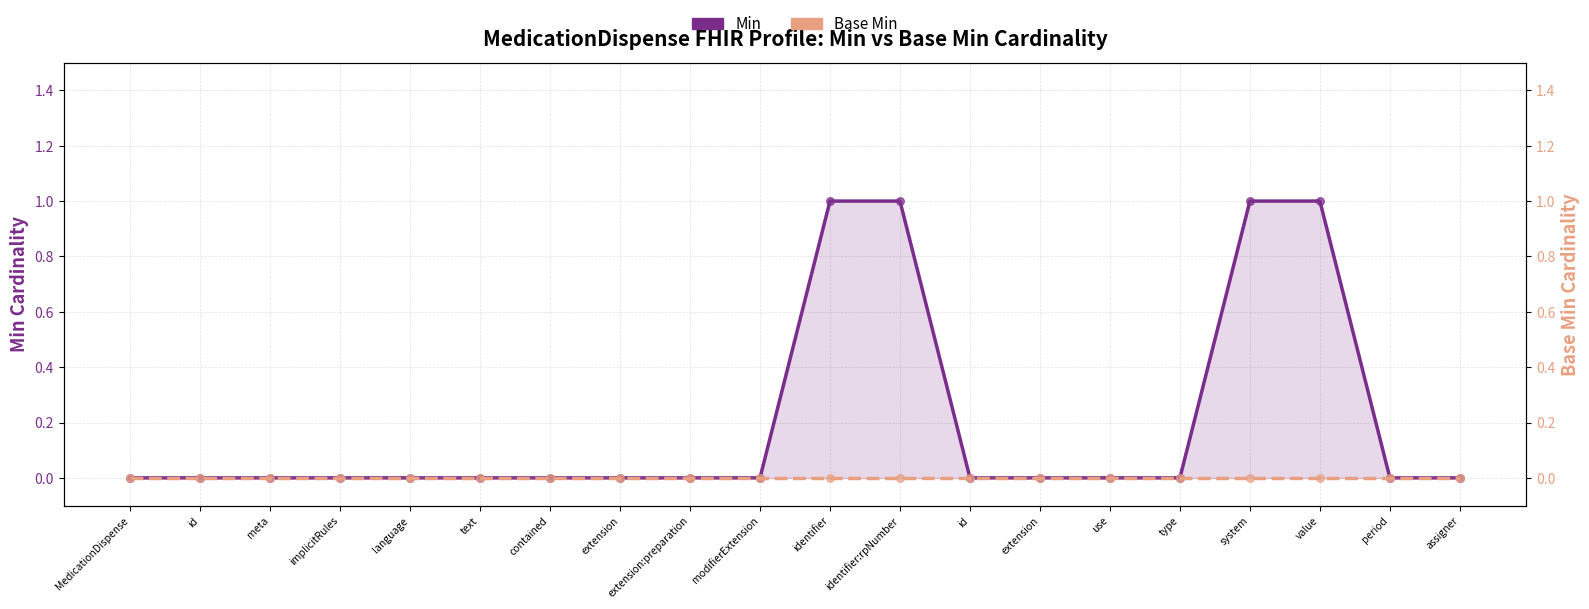

Which series reaches the maximum Y coordinate?

Min